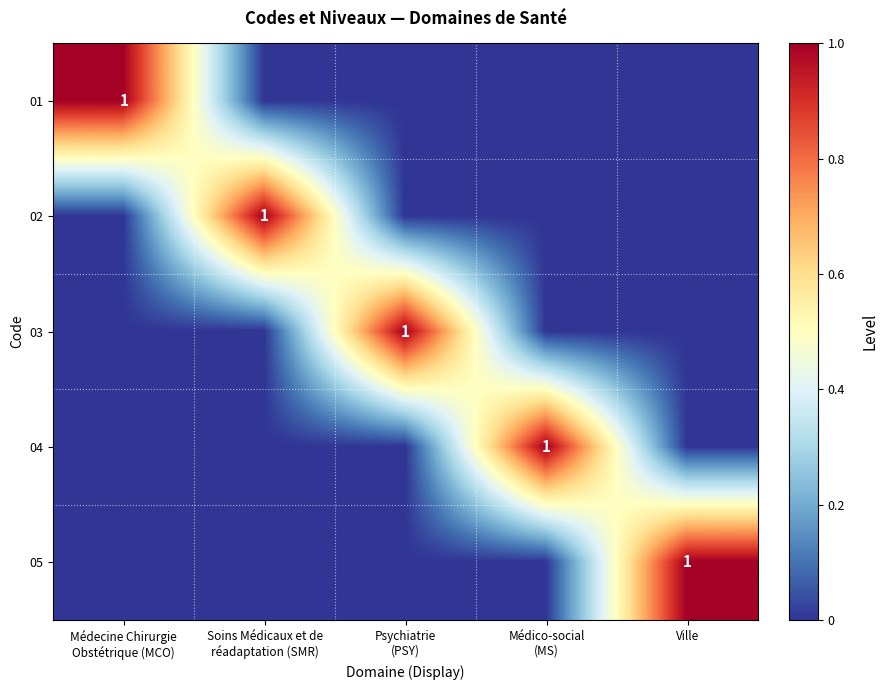

Between Soins Médicaux et de
réadaptation (SMR) and Médecine Chirurgie
Obstétrique (MCO), which is larger?

Médecine Chirurgie
Obstétrique (MCO)